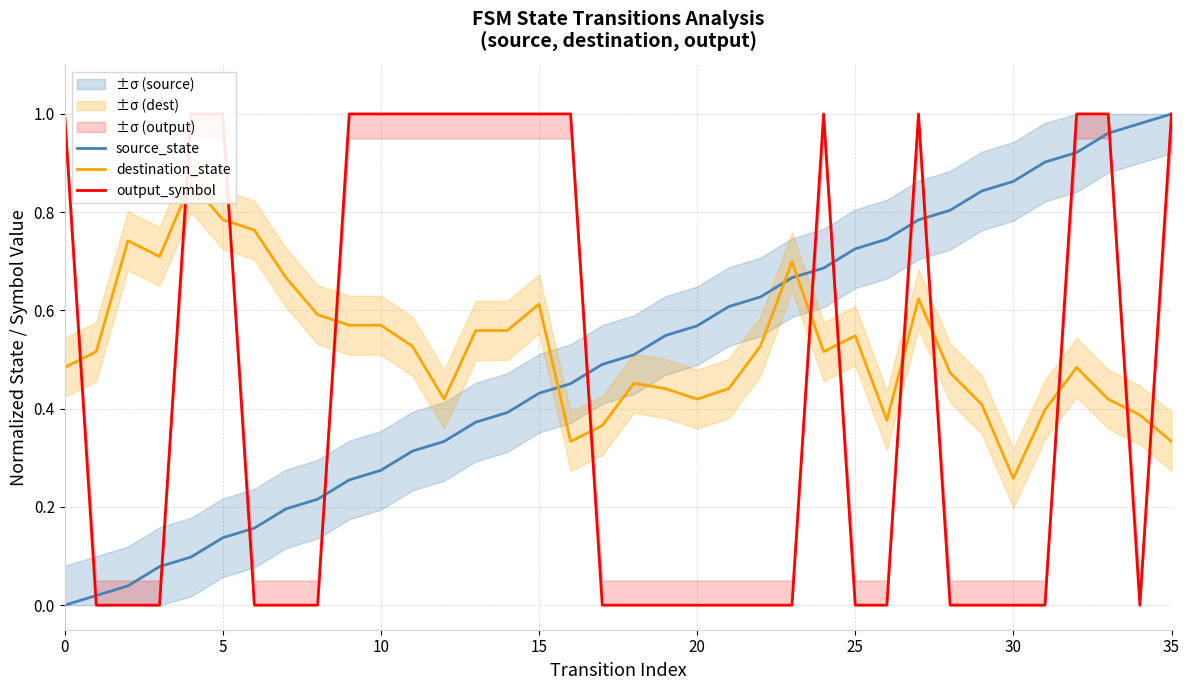

Between 30 and 11, which series saw the biggest shift?

output_symbol